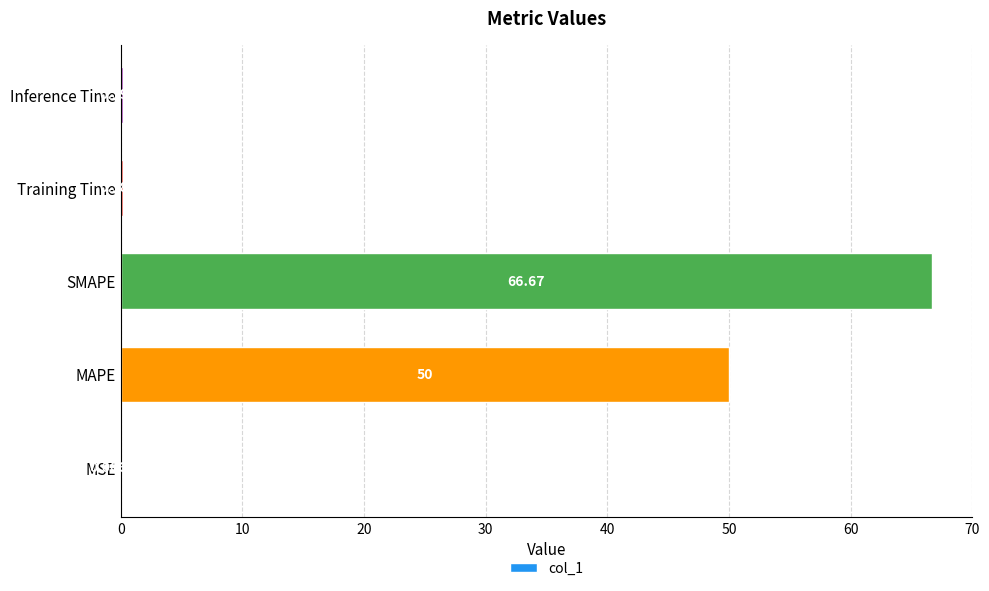

What is the sum of all values?

117.1